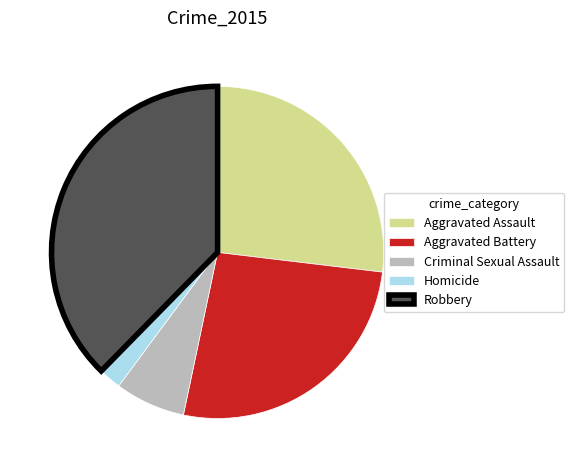

Is it true that Criminal Sexual Assault is 1% of the pie?

False